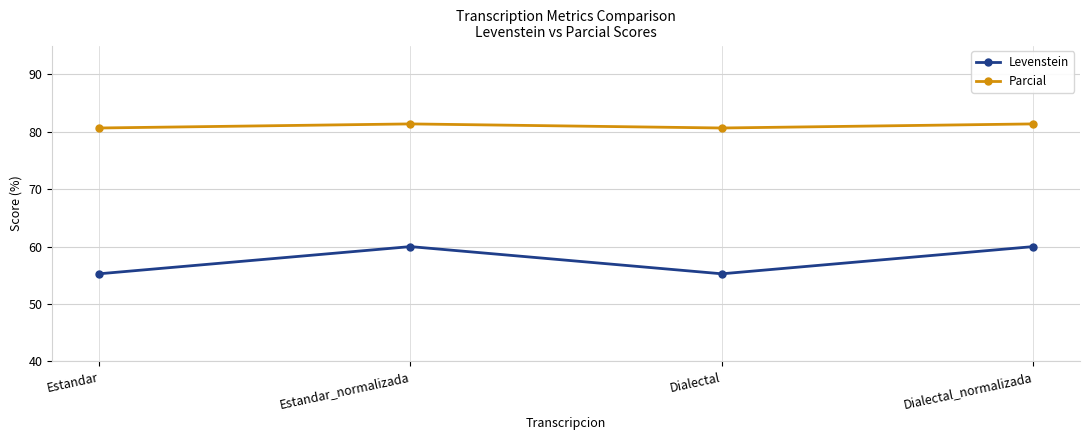

True or false: Parcial and Levenstein intersect in this chart.

False